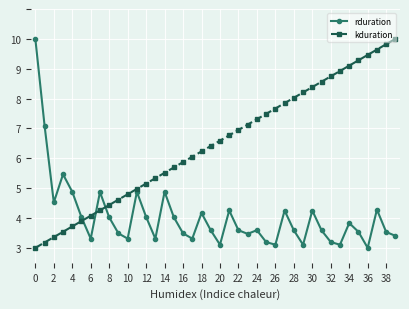

What is the value of the kduration point at the 6th from the left?

3.9